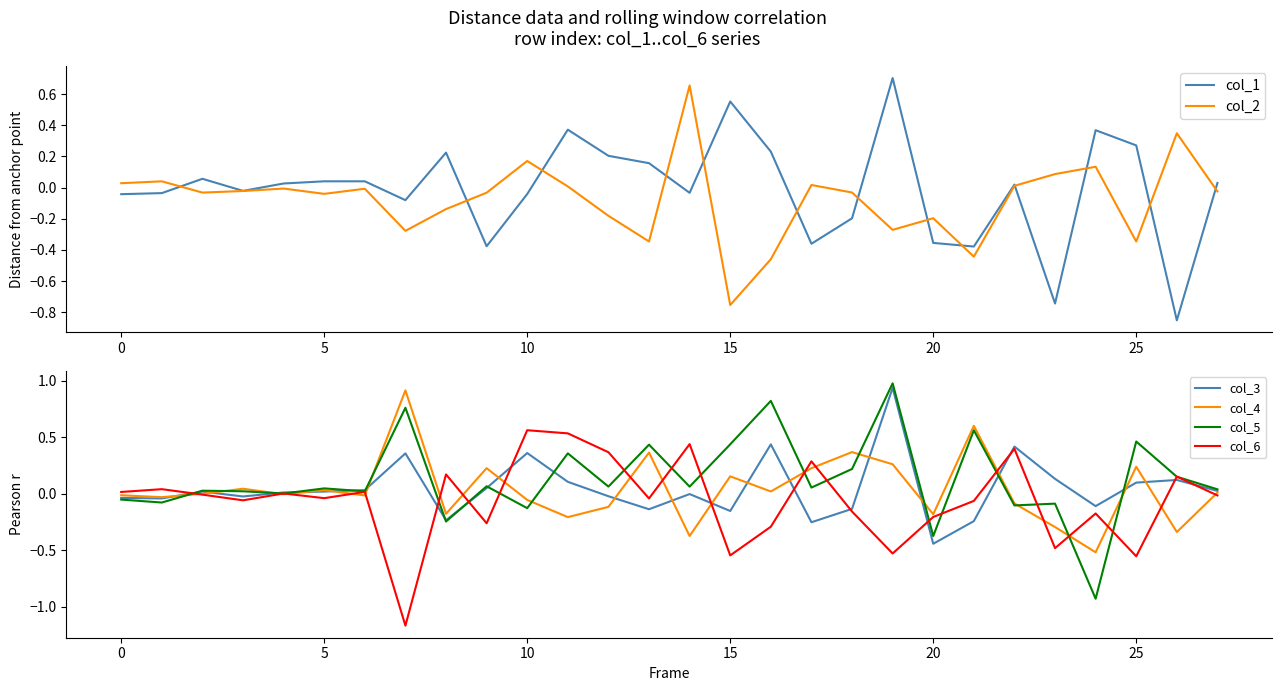

At which category is the sum across all series the highest?

19